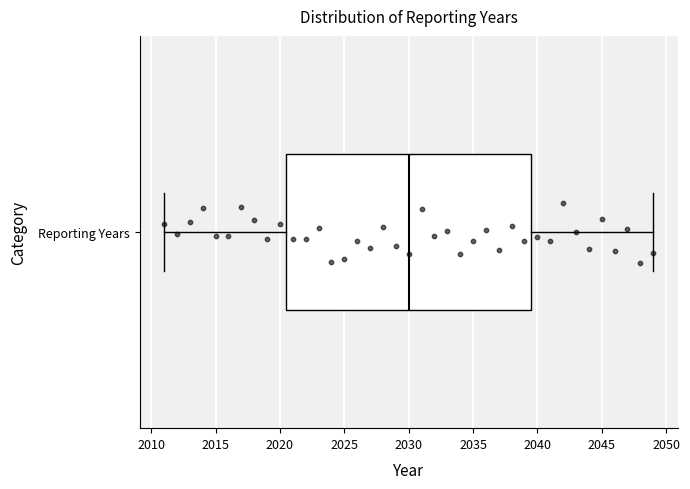

Where is the right edge of the box for Reporting Years on the x-axis? The values are not printed on the chart, so give them approximately, as read against the axis.

2039.5